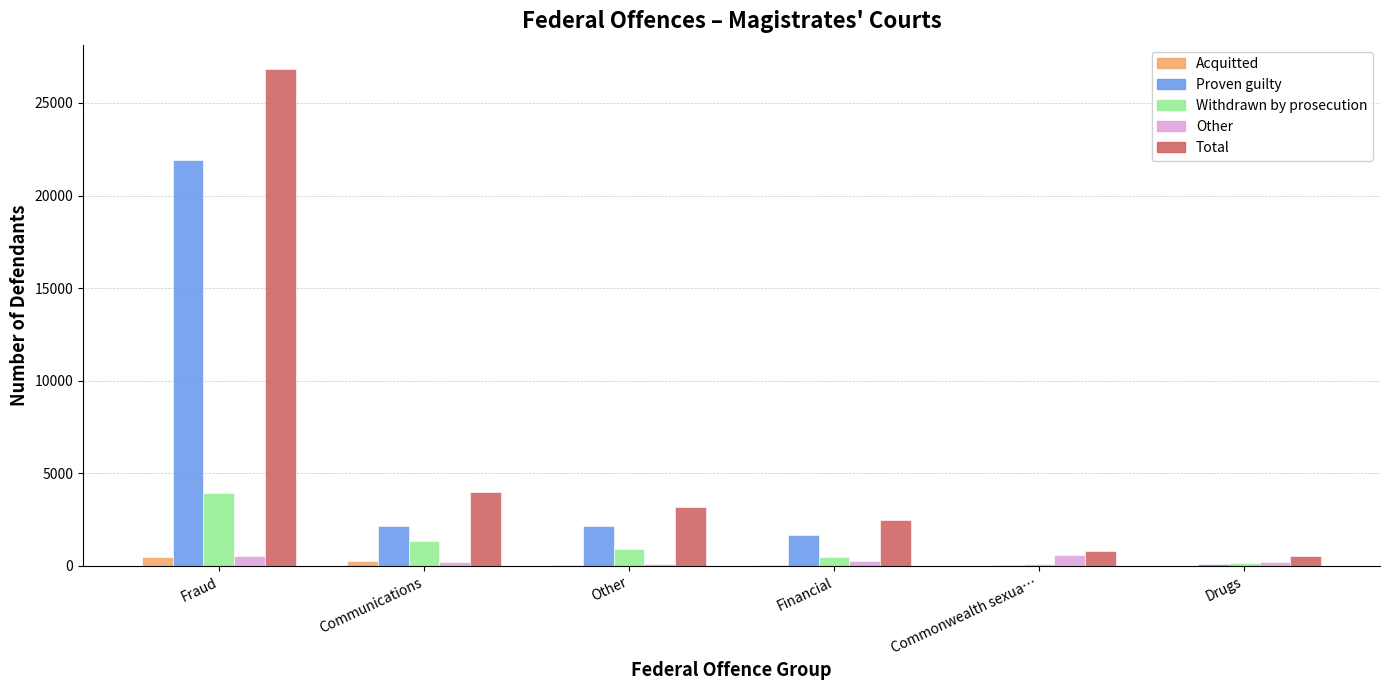

At which label is Total closest to 13664?

Communications